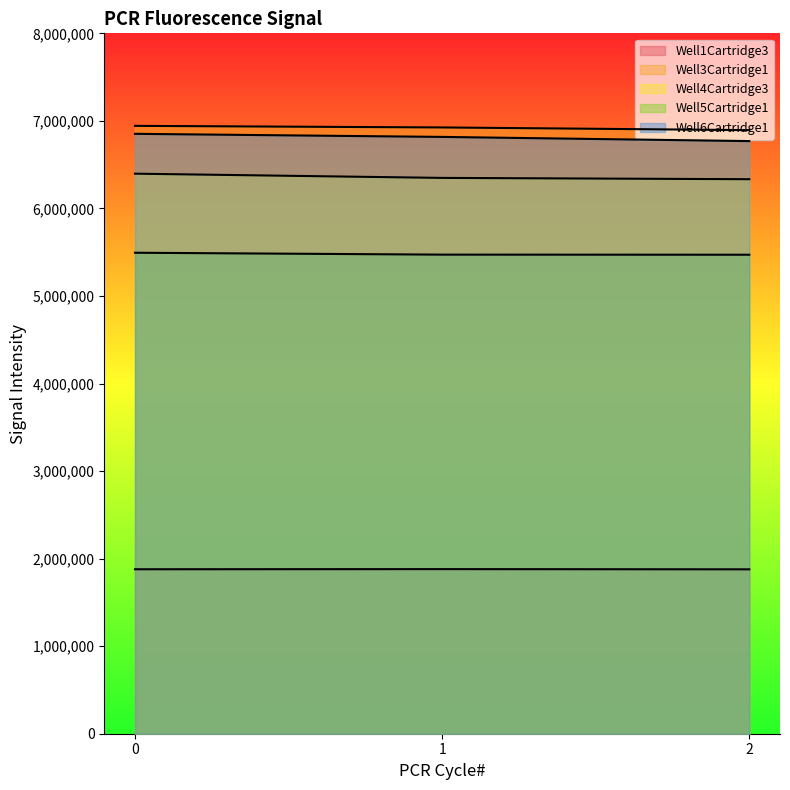

How many lines are shown in the chart?

5